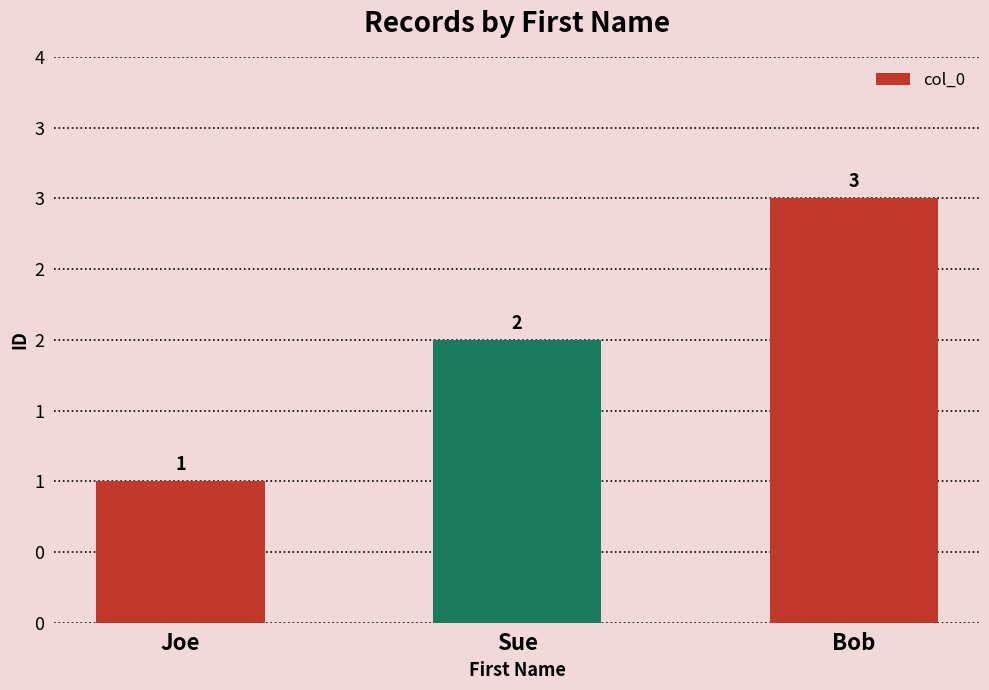

Which category has the lowest value across all series?

Joe